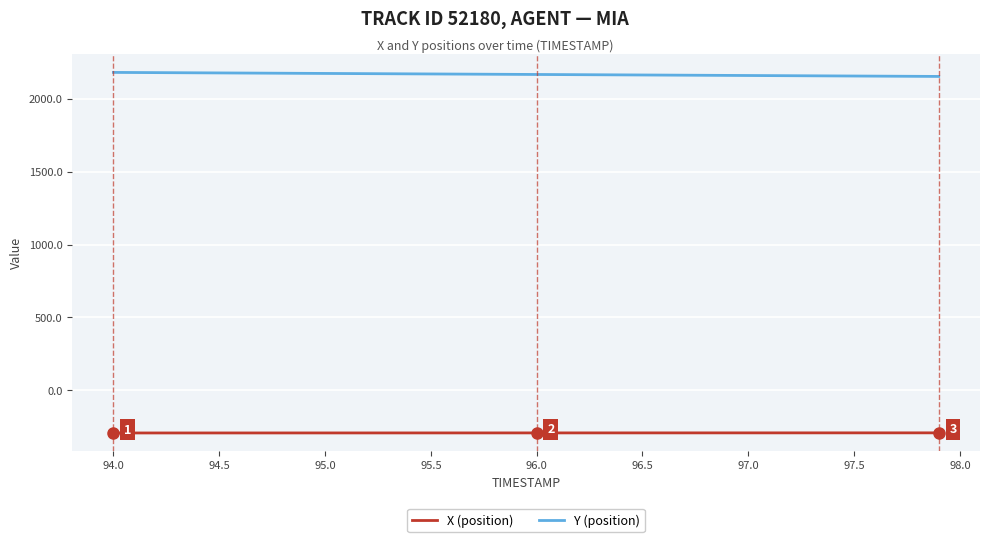

What is the maximum value for Y (position)?

2181.6